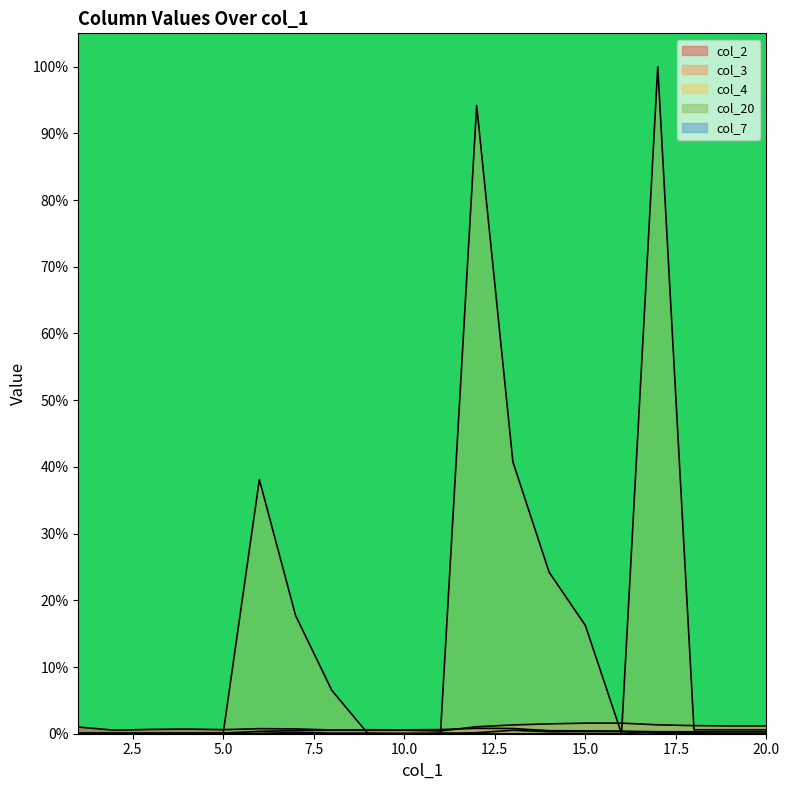

Is it true that col_4 equals 0.0 at 6?

False